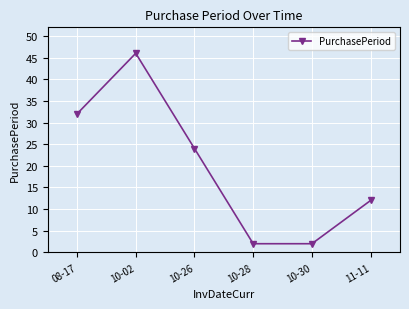

What position from the left is 10-28?

4